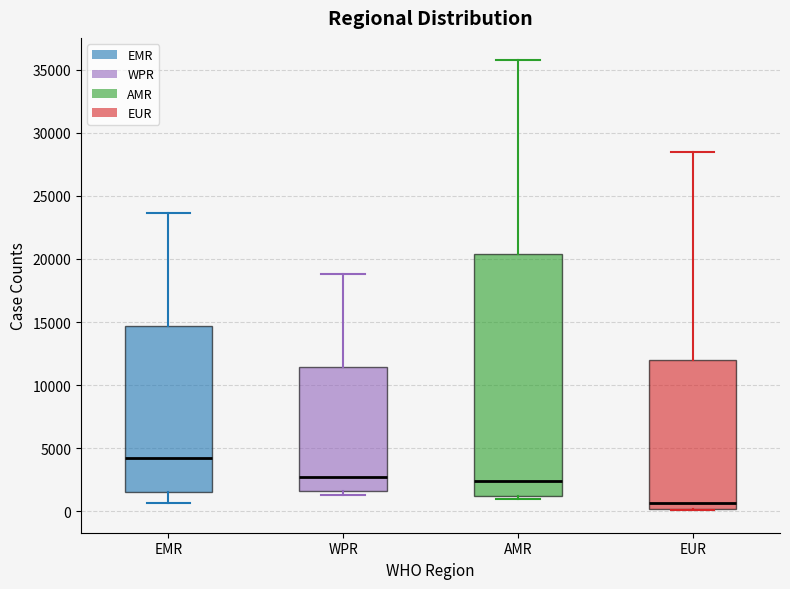

Reading left to right, transcribe this box plot: for each box, give where its median line is, the range the box spans, and where its two whiskers end, as read against the y-axis. The values are not printed on the chart, so give them approximately, as read against the axis.

EMR: median 4000, box 1500 to 14500, whiskers 500 to 23500
WPR: median 2500, box 1500 to 11500, whiskers 1500 (just below the box's lower edge) to 19000
AMR: median 2500, box 1500 to 20500, whiskers 1000 to 35500
EUR: median 500, box 0 to 12000, whiskers 0 to 28500